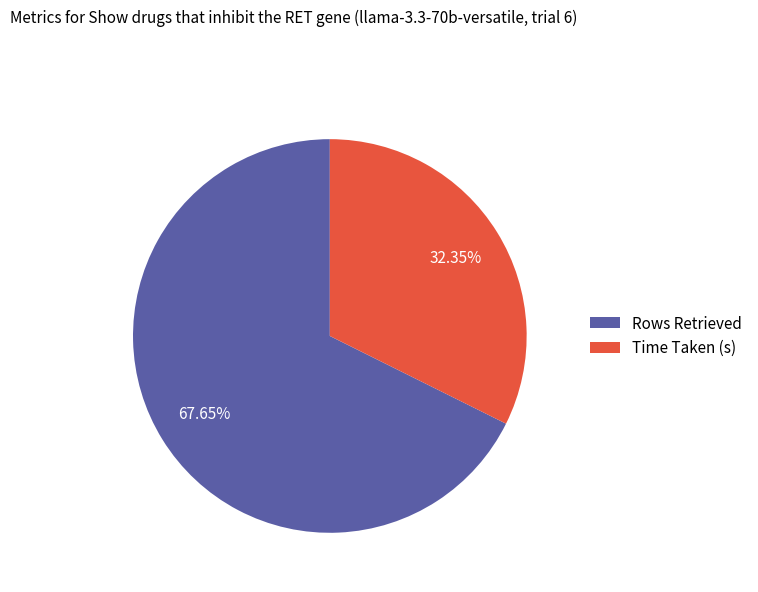

How many segments does this pie chart have?

2